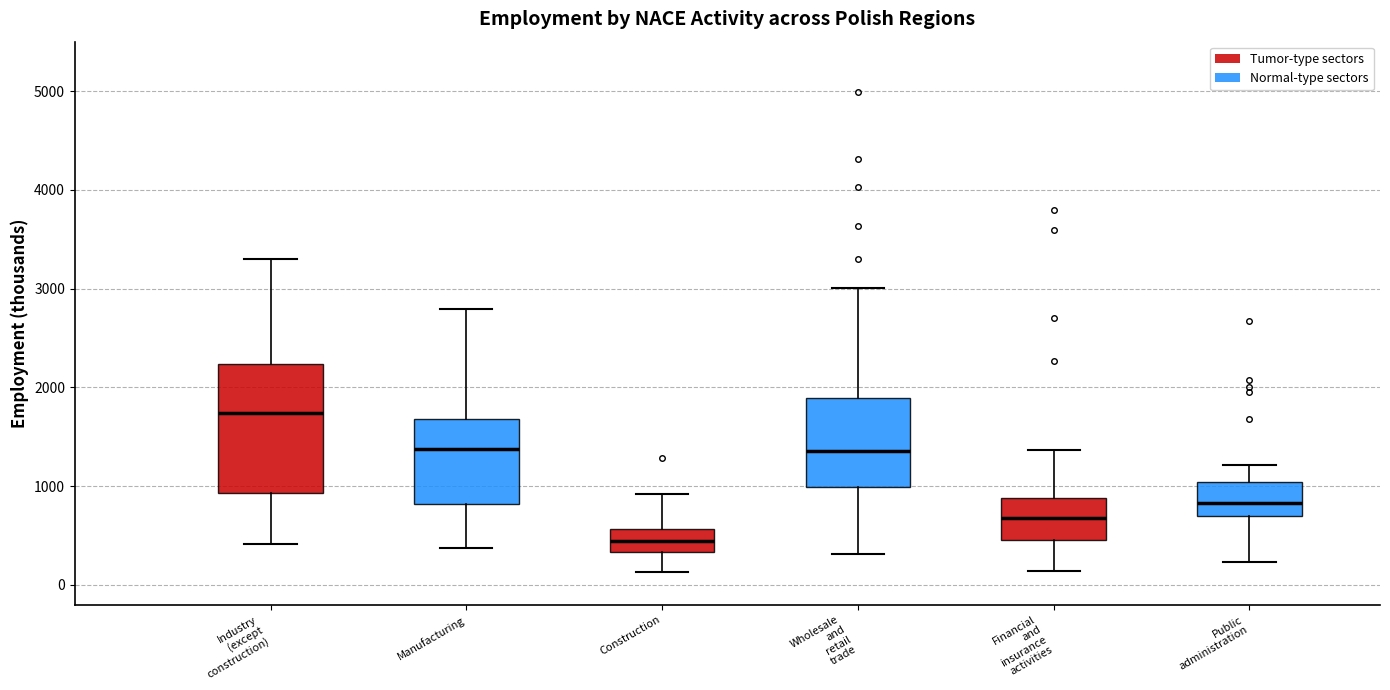

Reading left to right, transcribe this box plot: for each box, give where its median line is, the range the box spans, and where its two whiskers end, as read against the y-axis. The values are not printed on the chart, so give them approximately, as read against the axis.

Industry (except construction): median 1700, box 900 to 2200, whiskers 400 to 3300
Manufacturing: median 1400, box 800 to 1700, whiskers 400 to 2800
Construction: median 400, box 300 to 600, whiskers 100 to 900
Wholesale and retail trade: median 1400, box 1000 to 1900, whiskers 300 to 3000
Financial and insurance activities: median 700, box 500 to 900, whiskers 100 to 1400
Public administration: median 800, box 700 to 1000, whiskers 200 to 1200